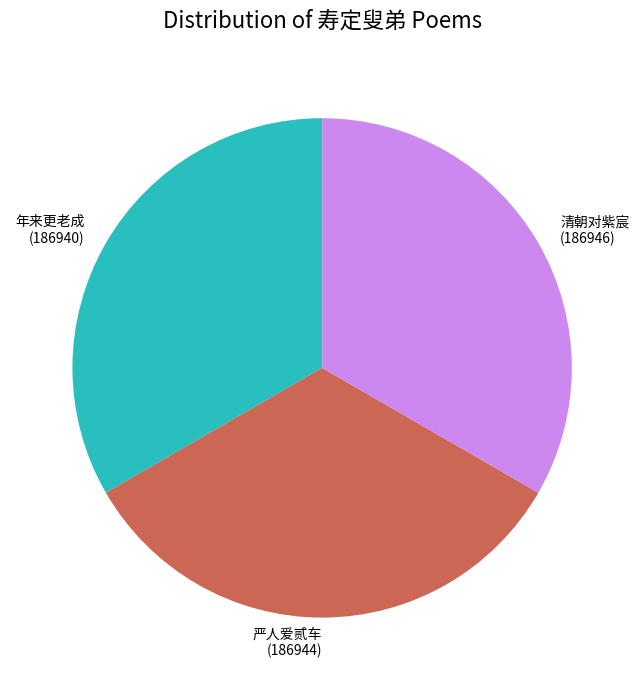

Is it true that 年来更老成 (186940) is 33% of the pie?

True